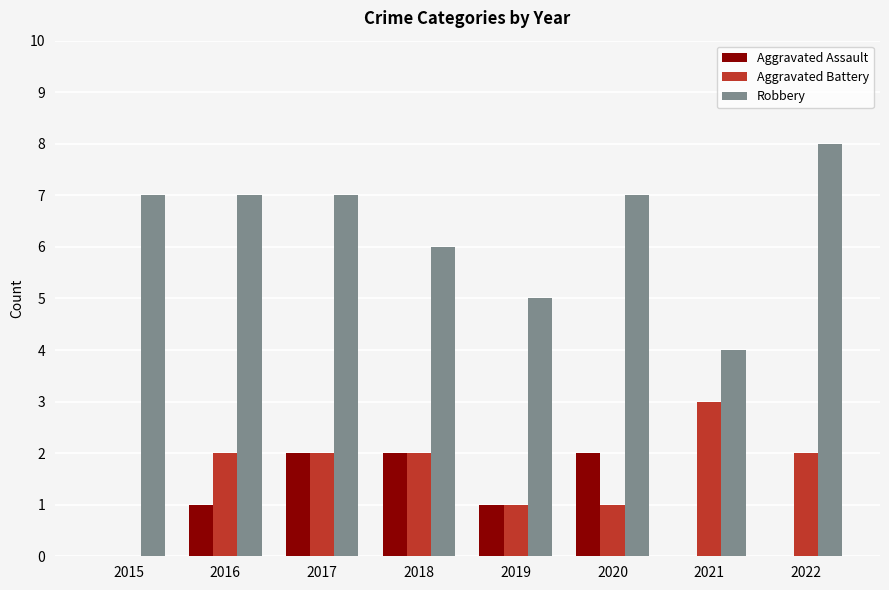

Which series has the largest total across all categories?

Robbery